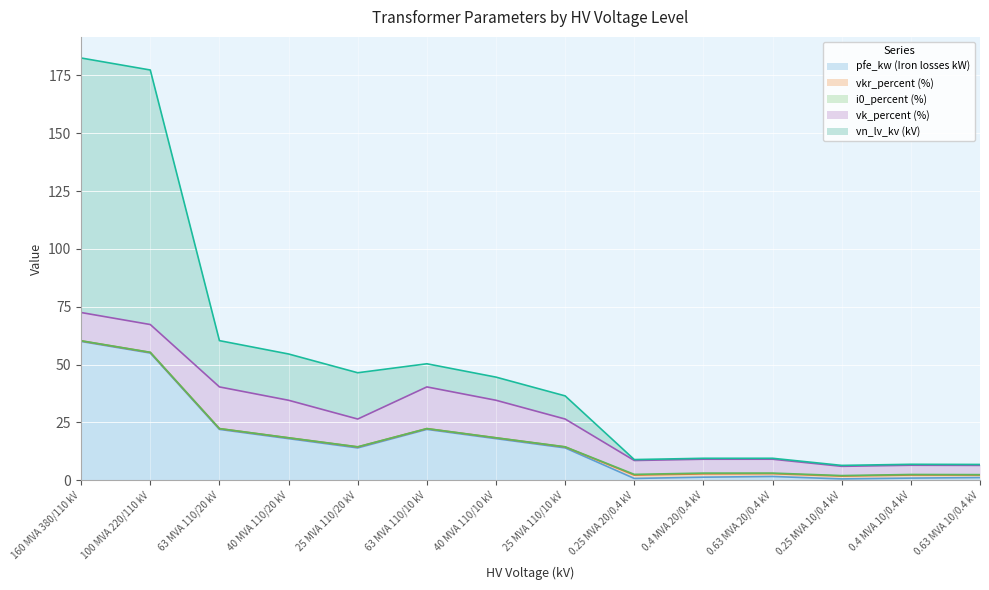

What is the label of the 5th point from the right?

0.4 MVA 20/0.4 kV